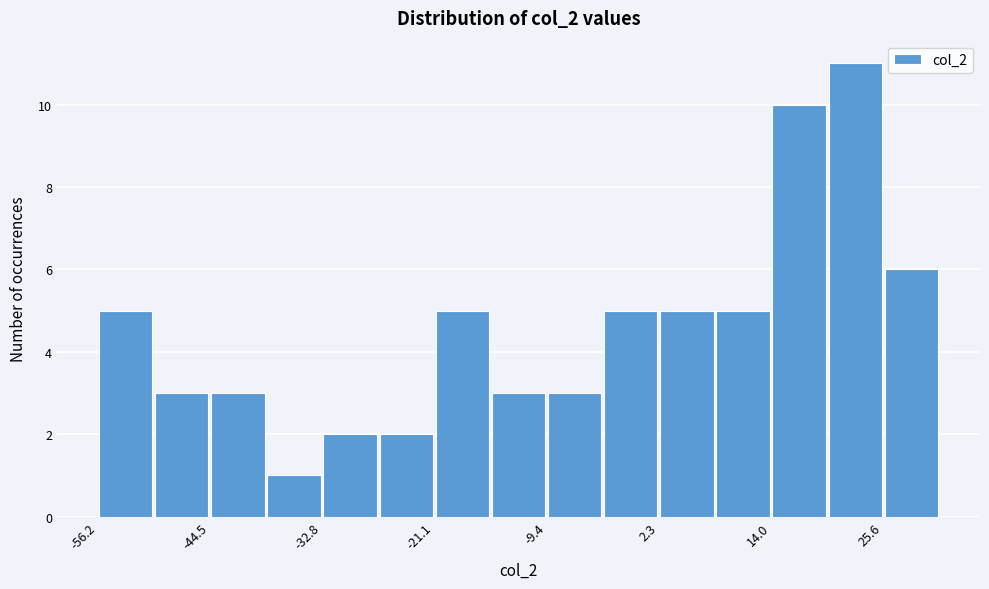

Around what value on the x-axis is the tallest bar? Give the approximate position of its centre, as read against the axis.

22